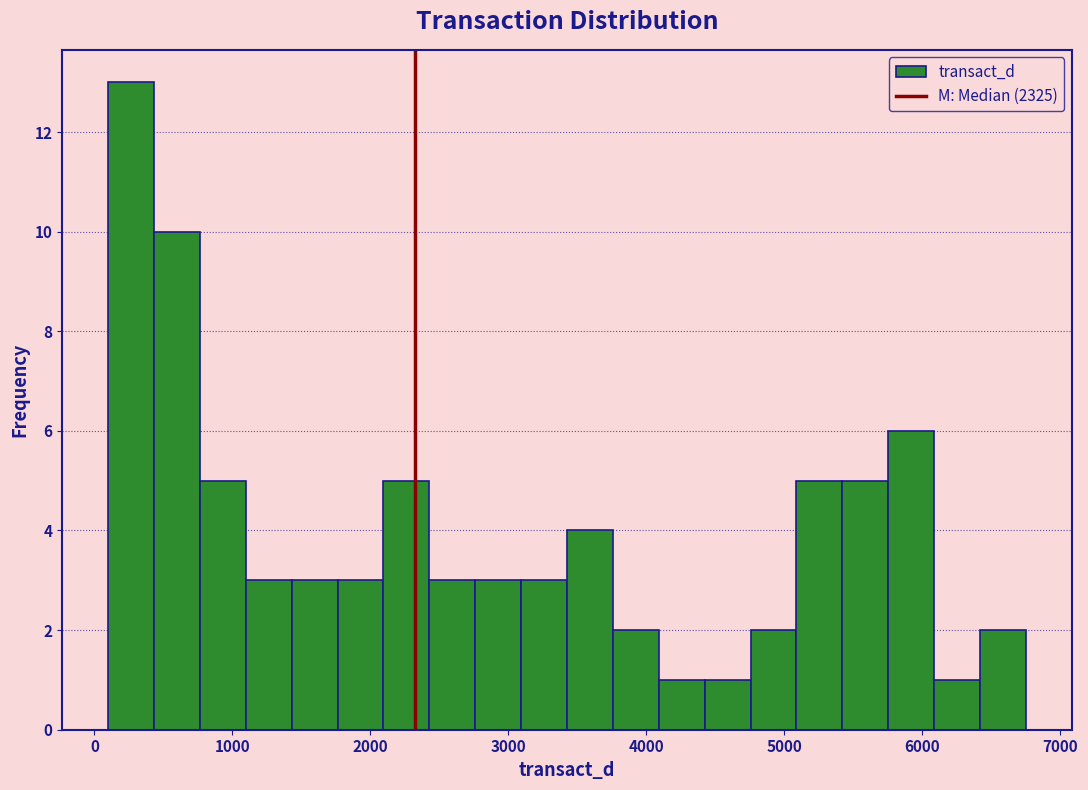

Around what value on the x-axis is the tallest bar? Give the approximate position of its centre, as read against the axis.

300